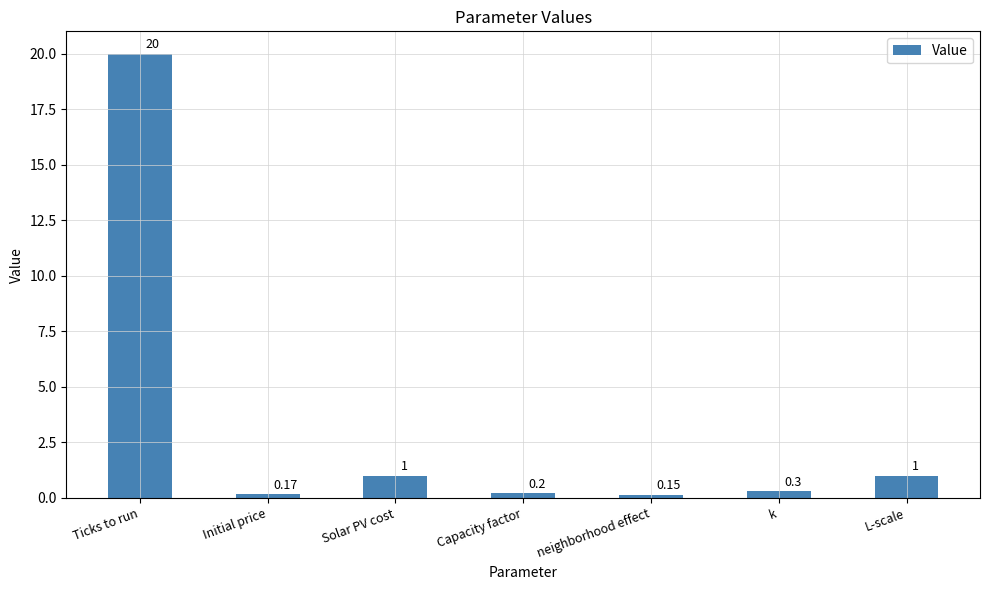

Which label corresponds to the smallest value in the chart?

neighborhood effect